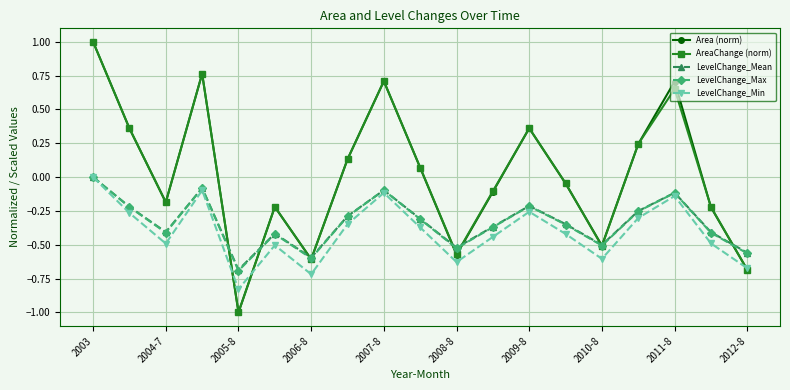

How many negative values does the AreaChange (norm) series have?

10